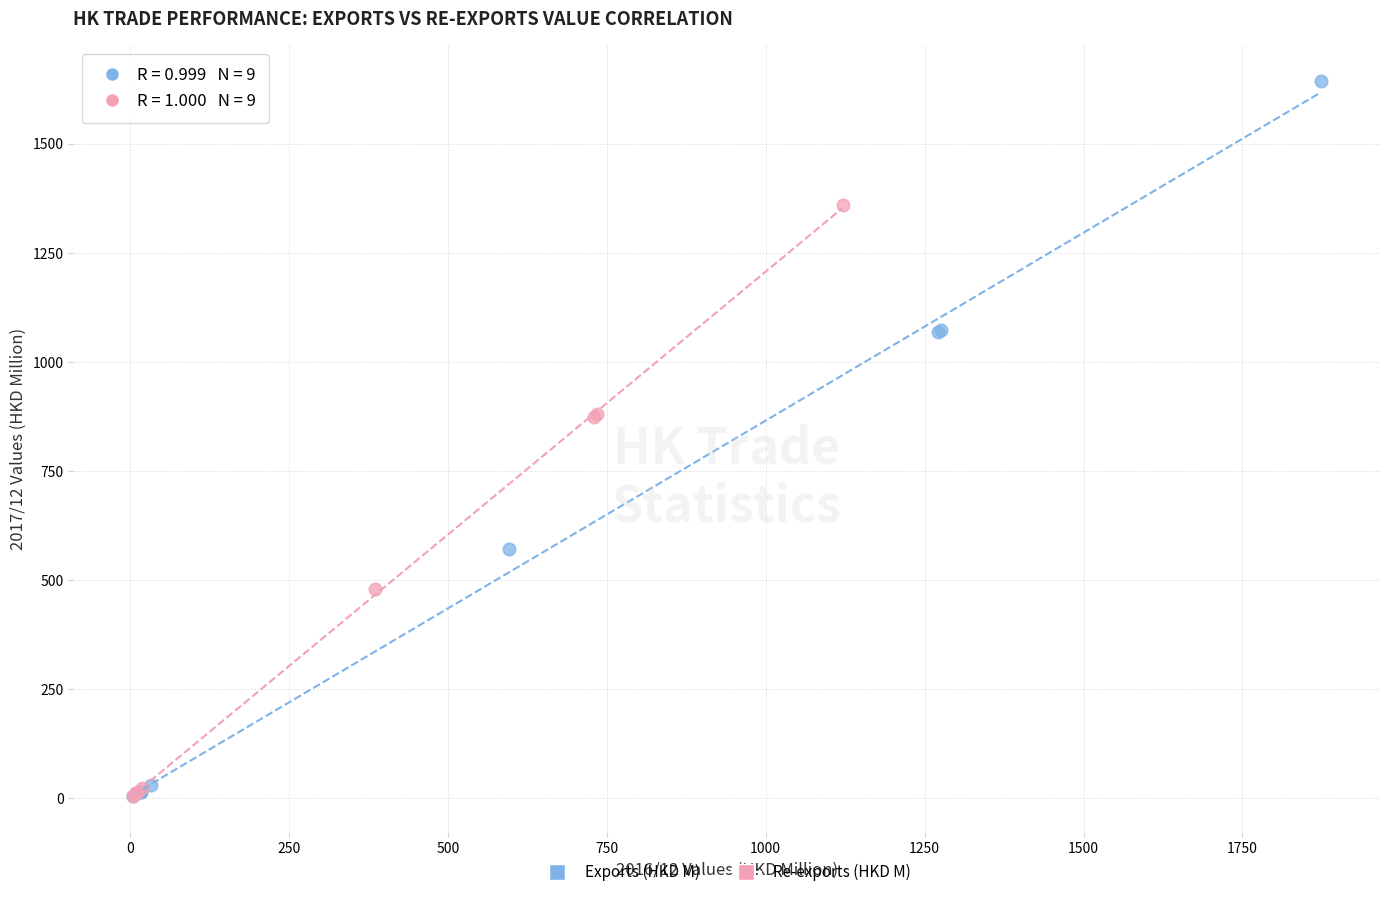

Which series contains the highest Y value?

Exports (HKD M)